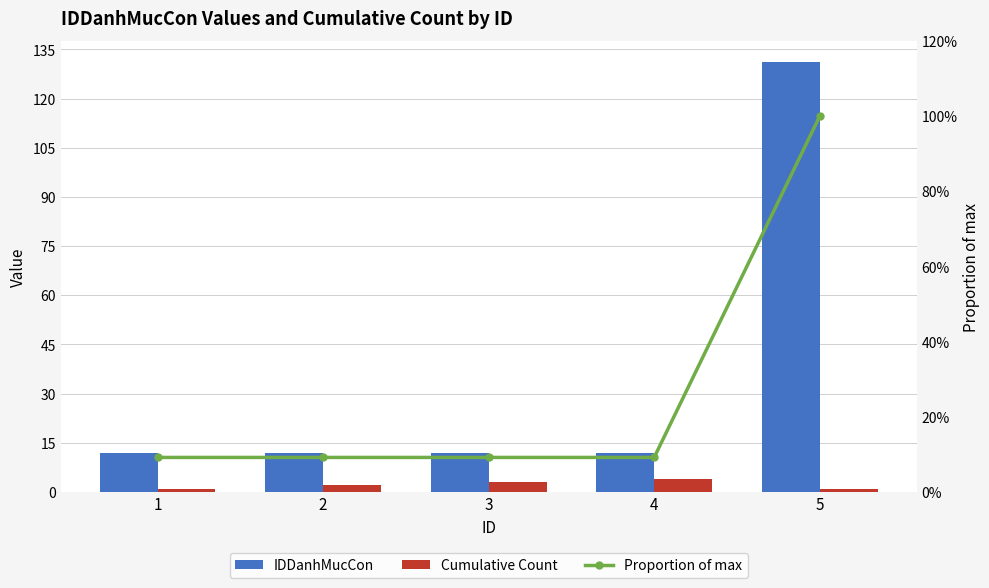

At how many categories does at least one series exceed 73?

1